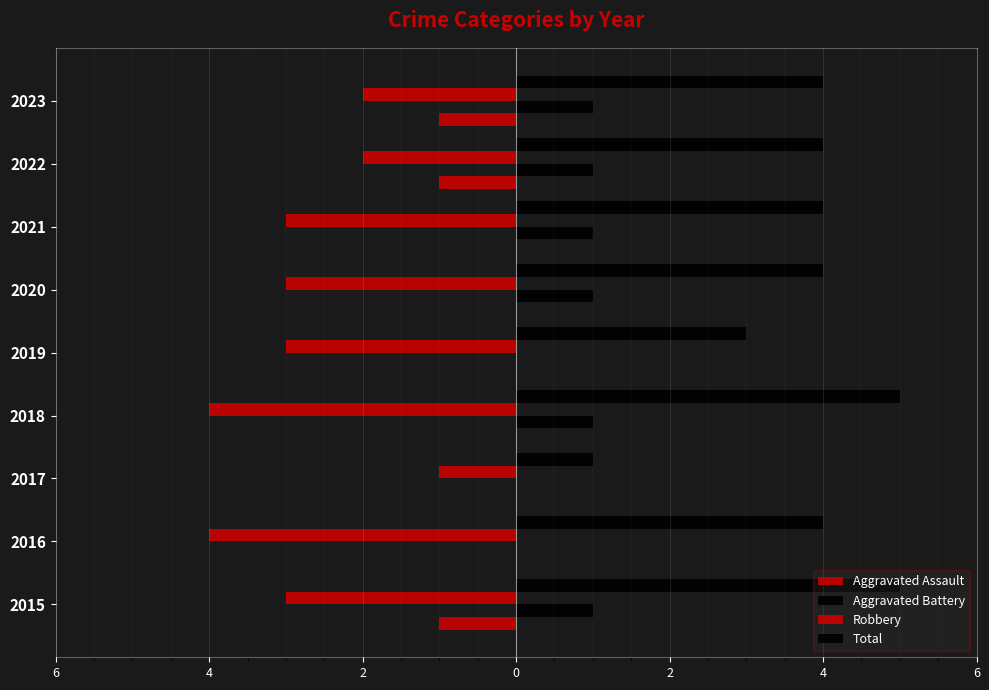

What is the difference between the maximum and minimum values in the Robbery series?

3